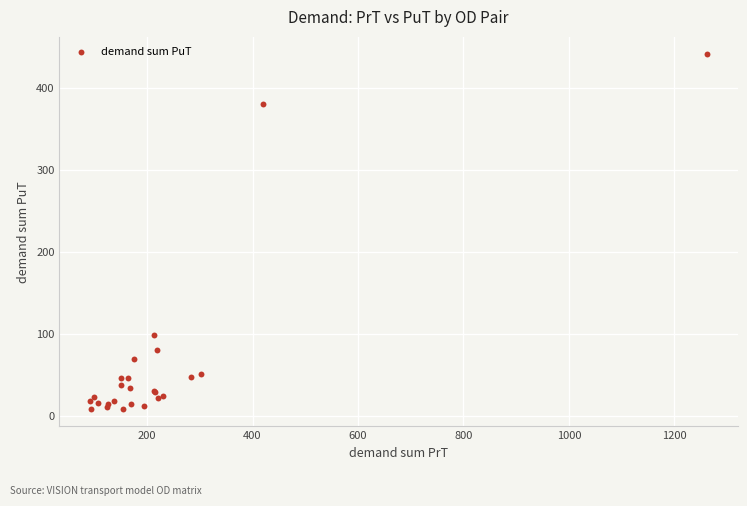

What Y value in the scatter plot is closest to 224?

98.8